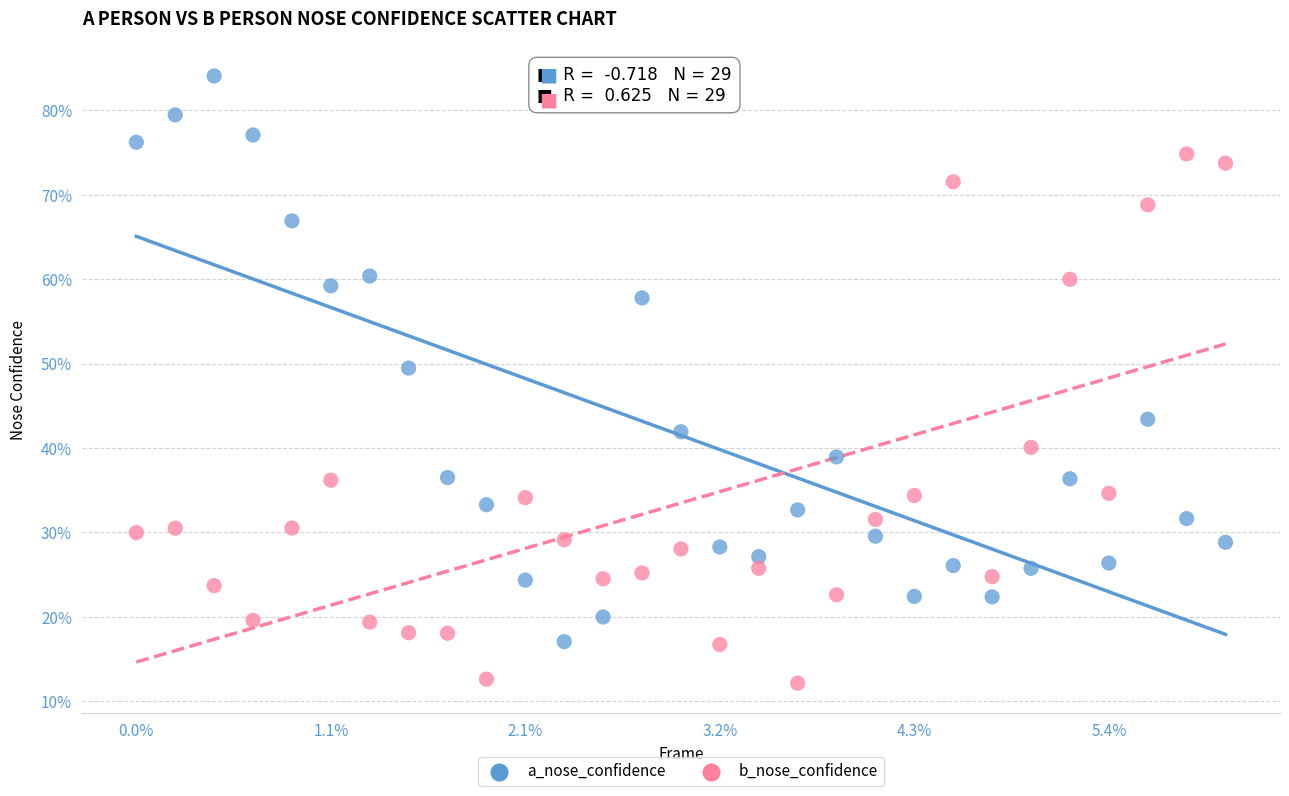

What are all the series names shown in the legend?

a_nose_confidence, b_nose_confidence